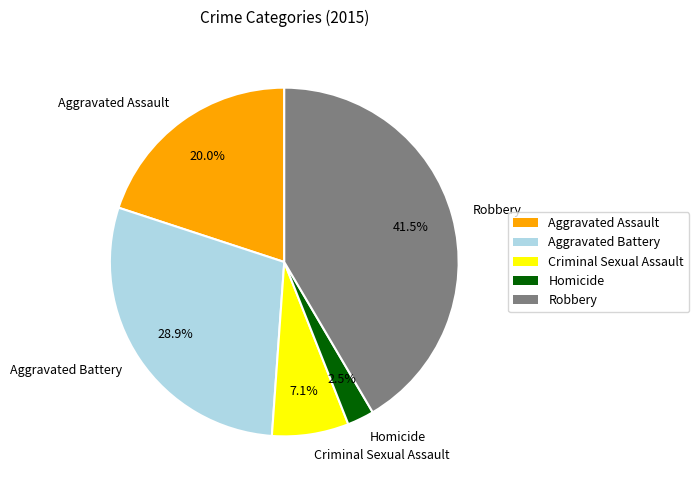

How many segments does this pie chart have?

5